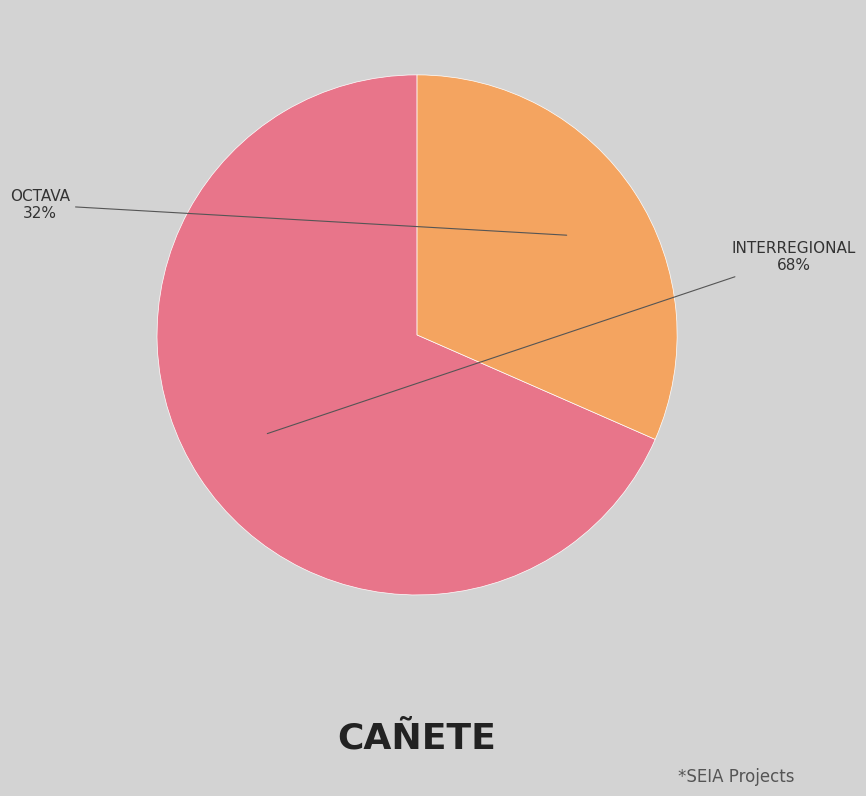

Is there a majority slice in this chart?

Yes